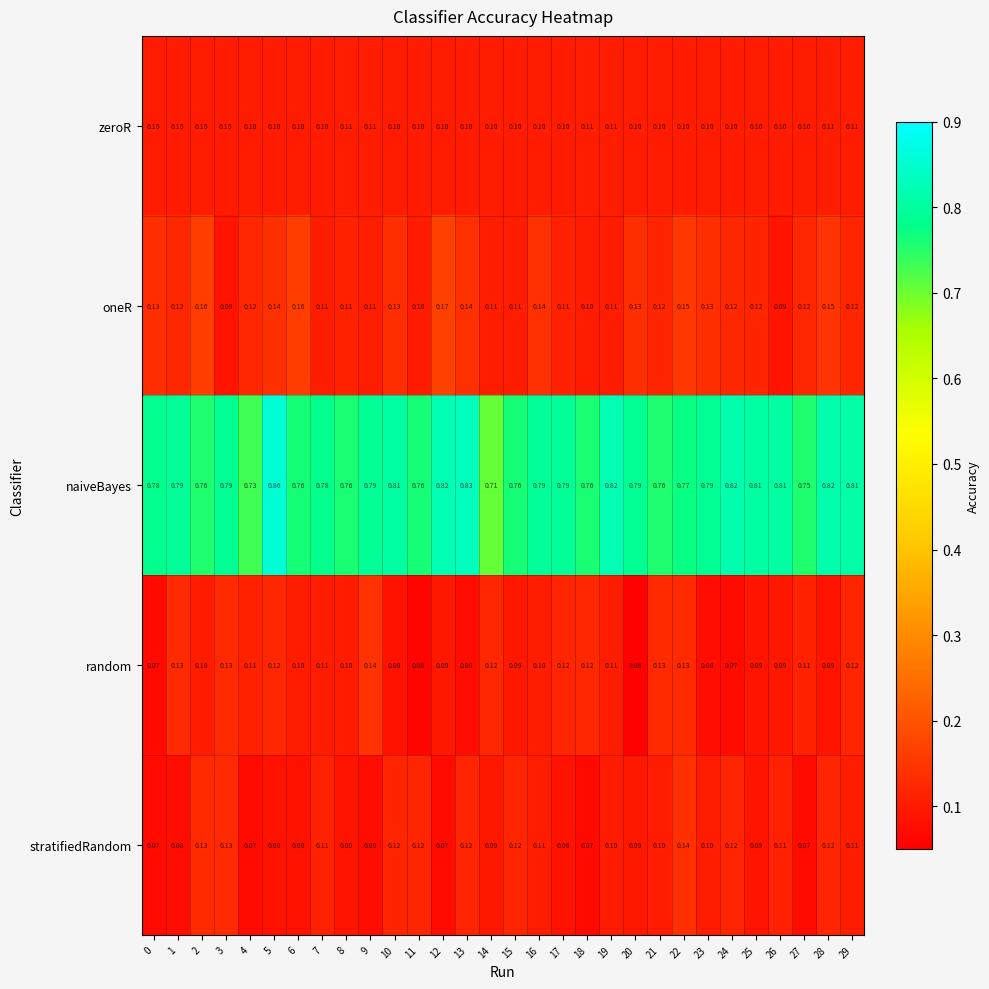

Is the value of naiveBayes at 19 greater than the value of zeroR at 23?

Yes